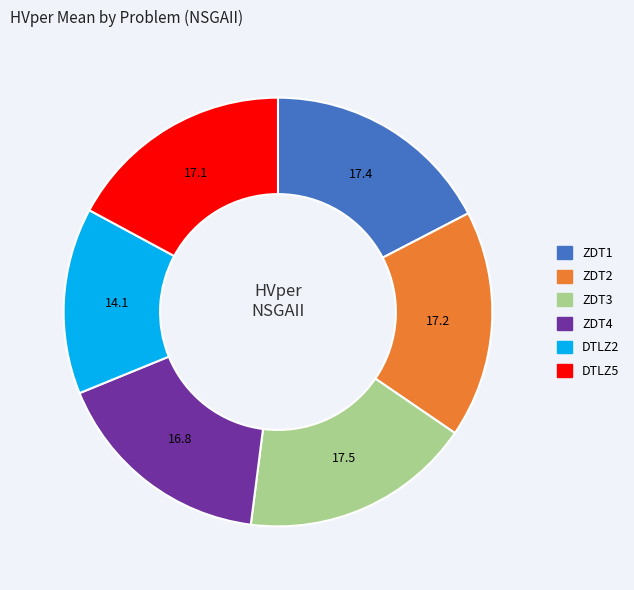

Combined, do ZDT3 and ZDT2 account for over 50%?

No